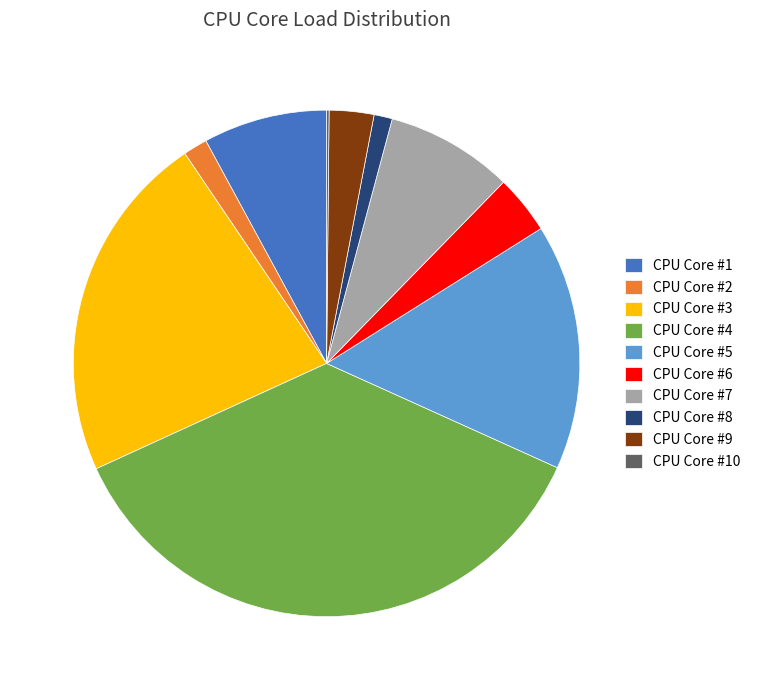

Which slice is the largest?

CPU Core #4